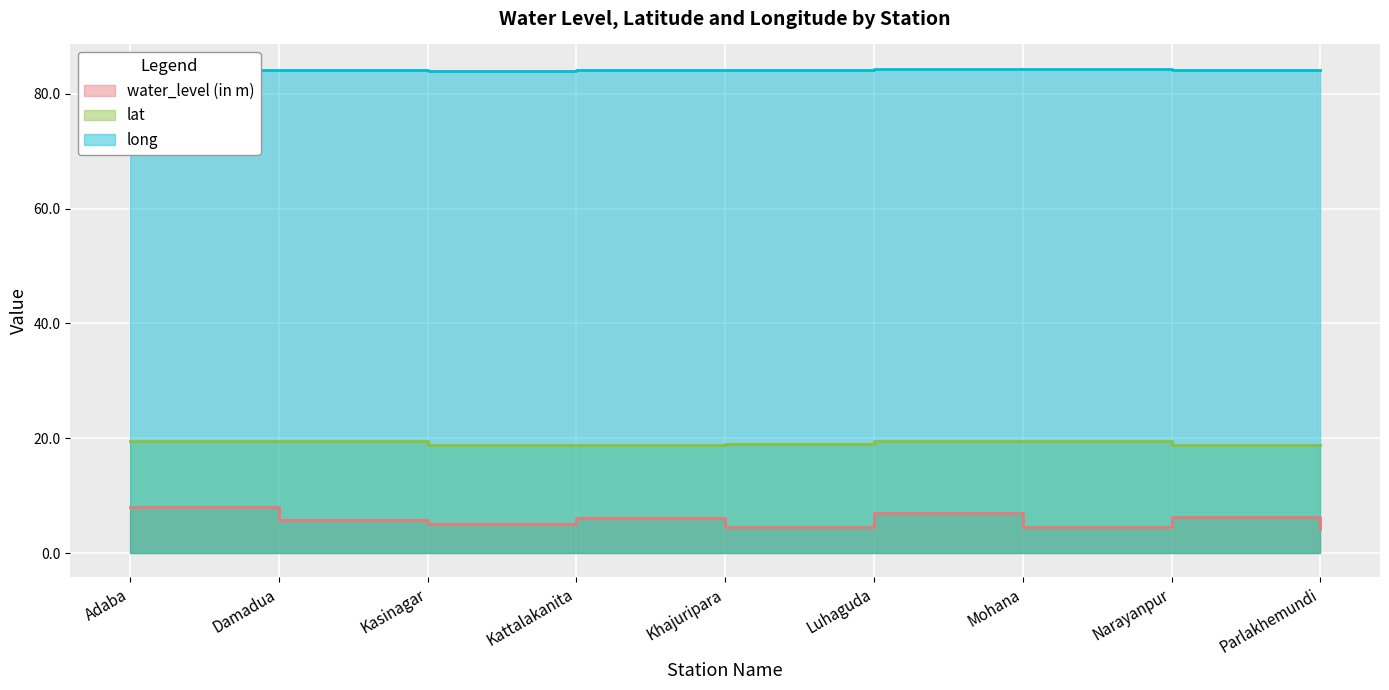

At which label does water_level (in m) first exceed 5?

Adaba